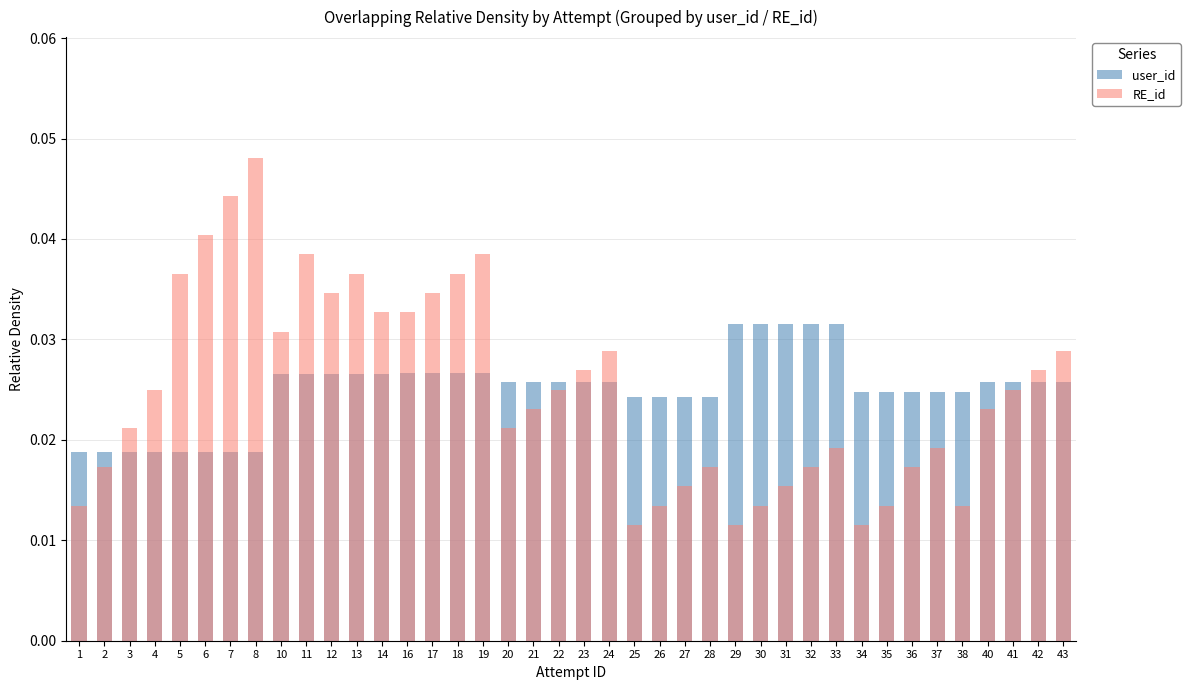

The value of RE_id at 18 is 0.0. True or false?

True